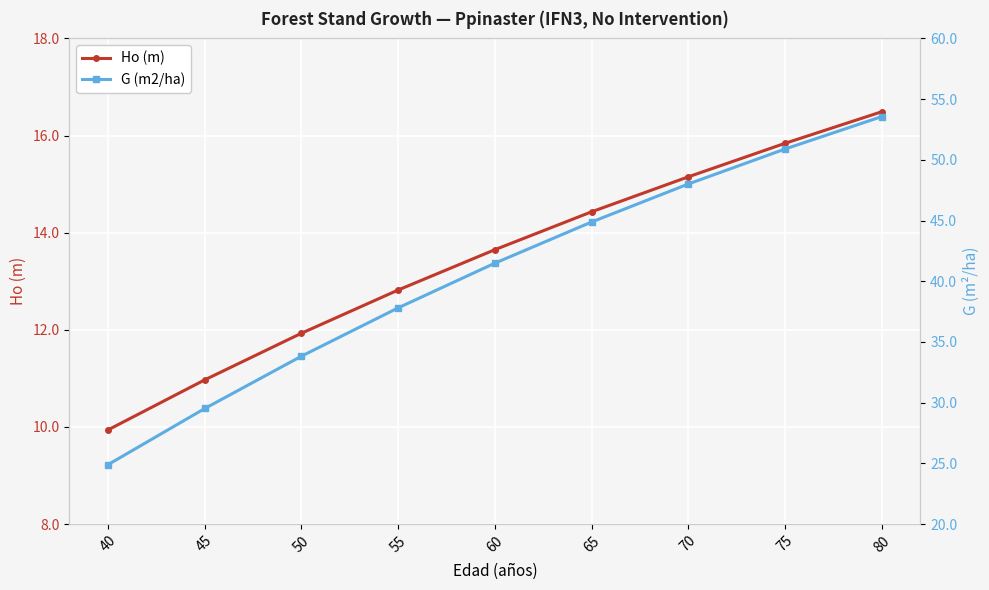

Does the chart display data point markers on the line(s)?

Yes